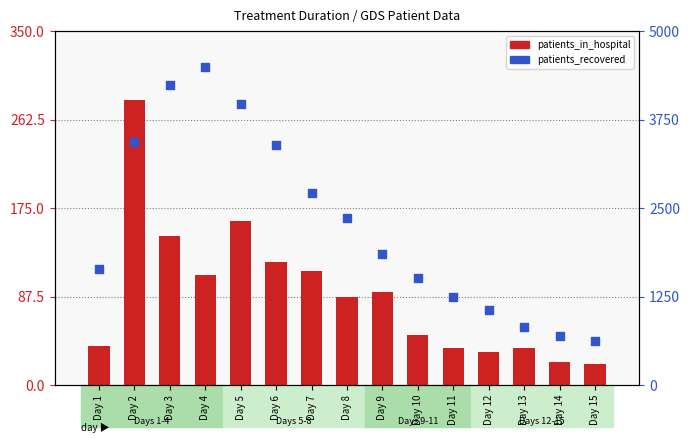

What is the total value across all series at Day 5?

4137